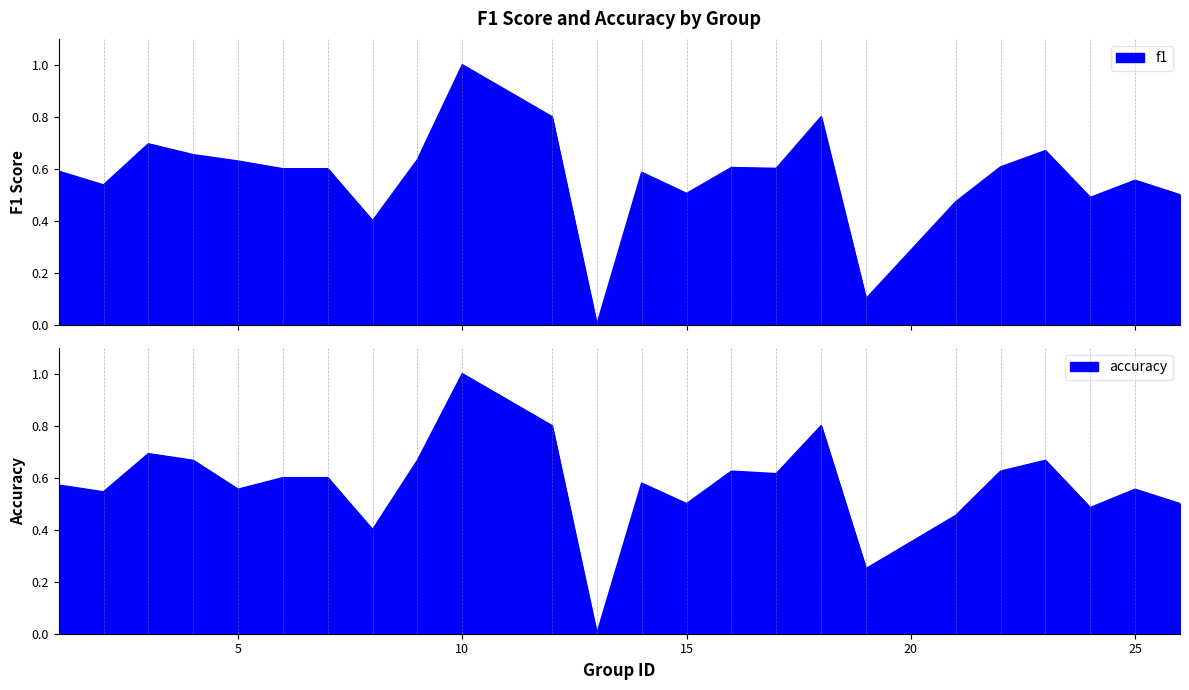

Where is accuracy nearest to the value 0?

13